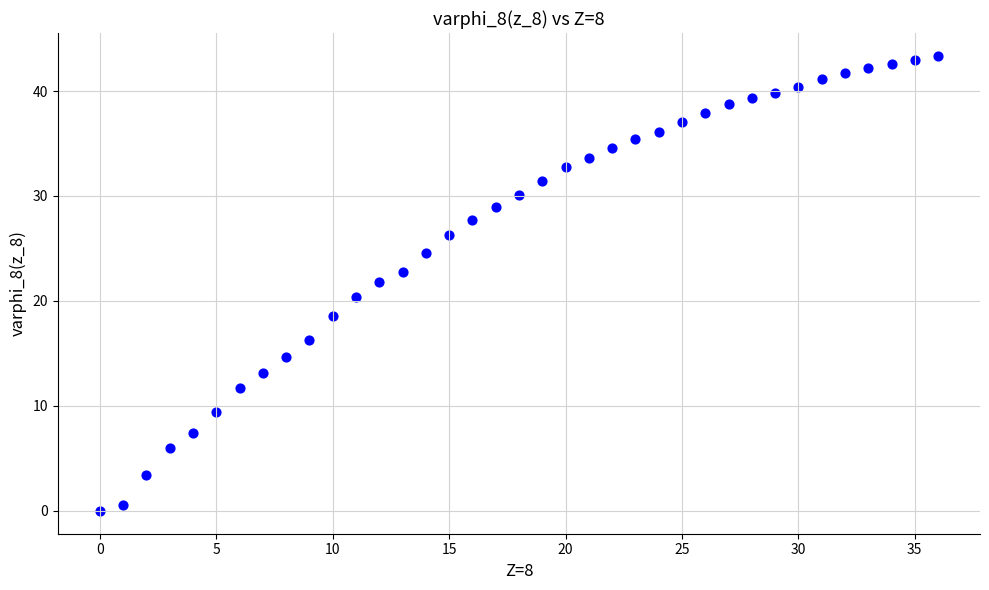

What is the range of Y values (max minus min)?

43.4